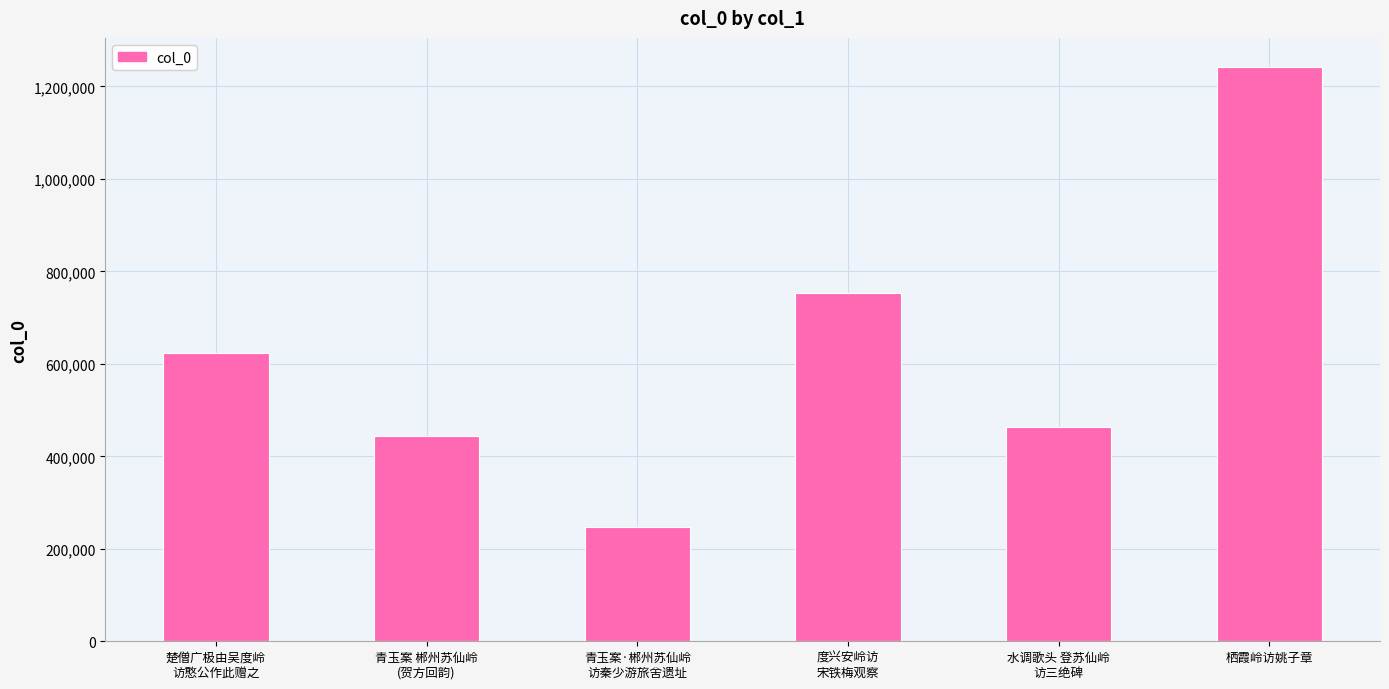

True or false: the data shows 831558 at 楚僧广极由吴度岭
访憨公作此赠之.

False